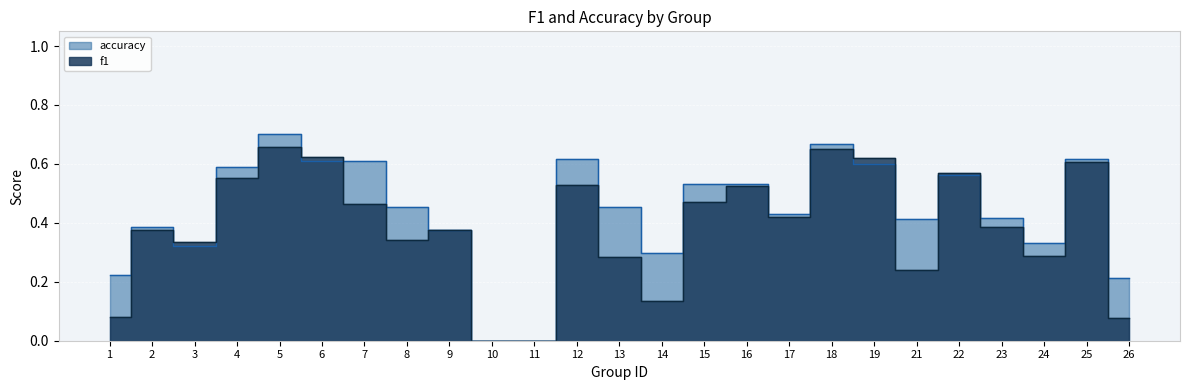

What is the total value across all series at 24?

0.6